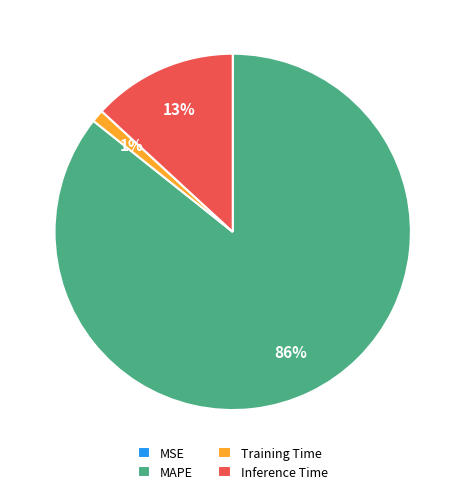

True or false: Training Time accounts for 1% of the total.

True